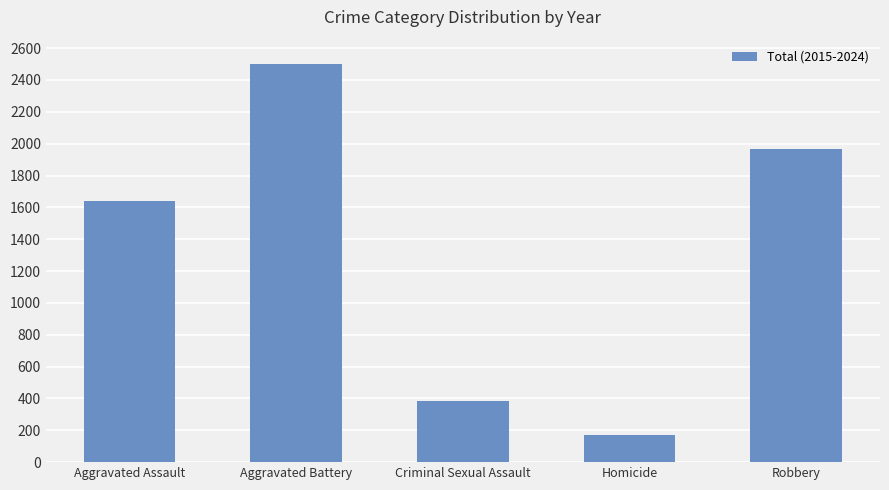

Are the bars horizontal?

No